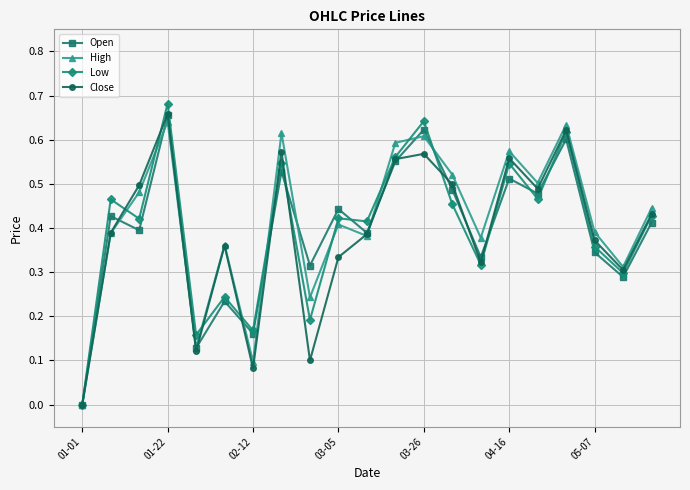

Which series has the largest range (max minus min)?

Low